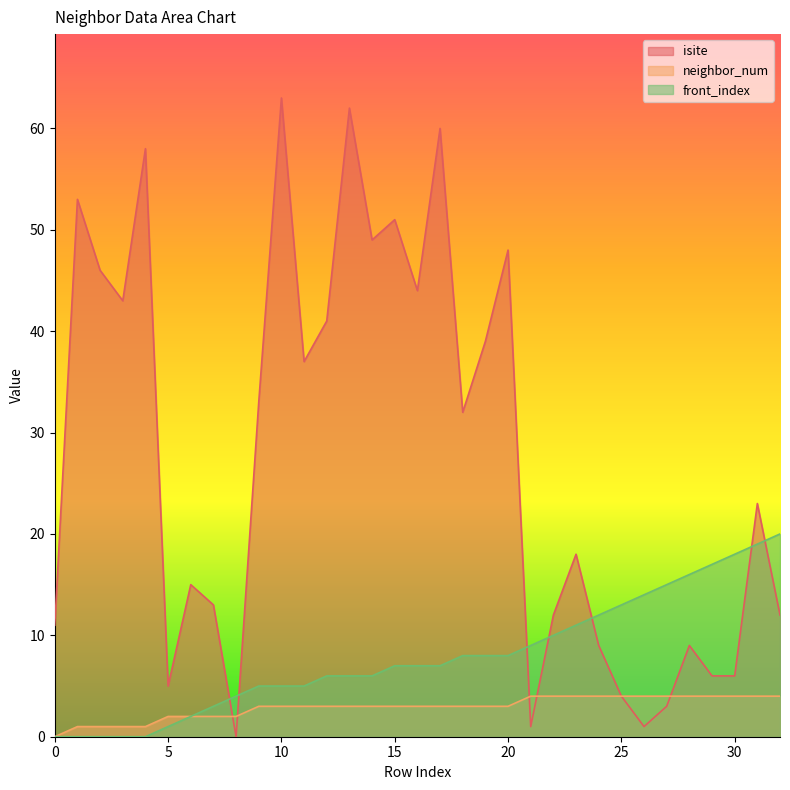

True or false: isite has more than 2 points higher than both neighbors.

True